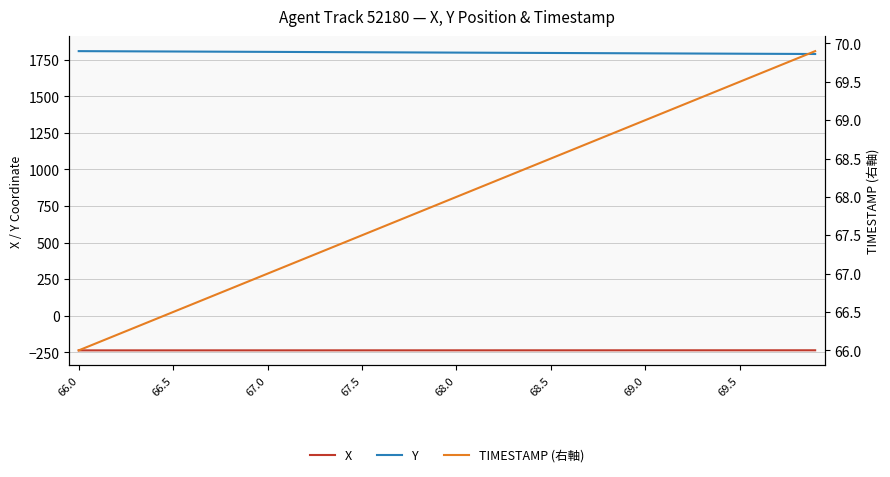

Is it true that TIMESTAMP (右軸) equals 37.9 at 39?

False